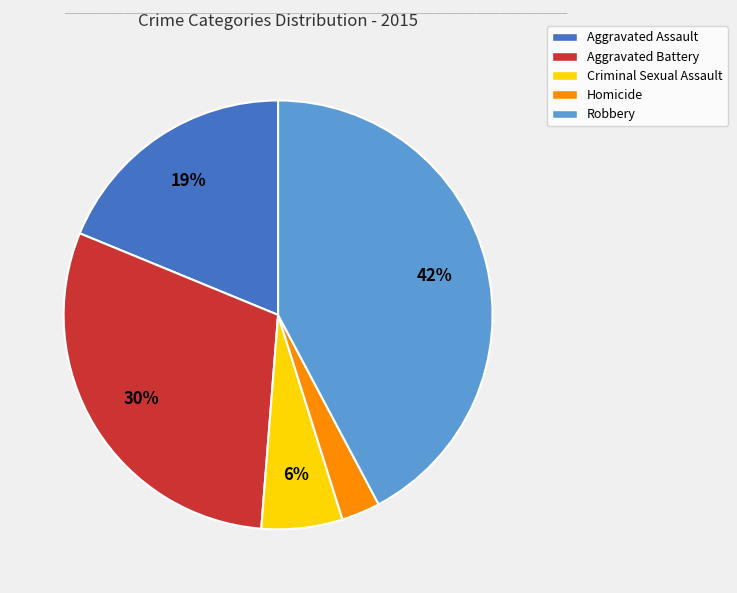

What percentage is the Aggravated Battery slice, to the nearest percent?

30%